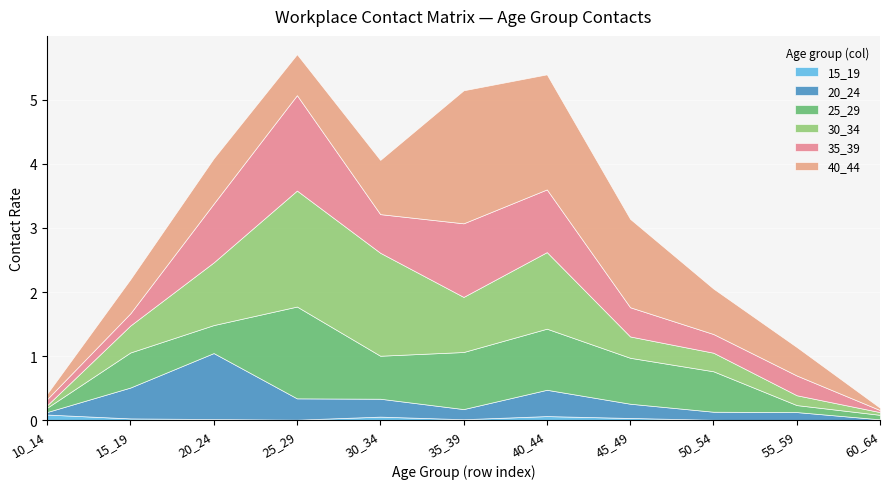

Rank the series by their maximum value, from highest to lowest.

40_44, 30_34, 35_39, 25_29, 20_24, 15_19